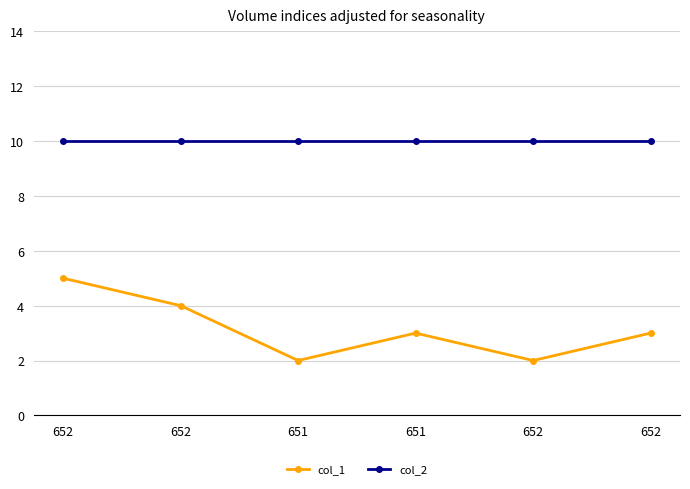

List the series in order of their overall mean, highest first.

col_2, col_1